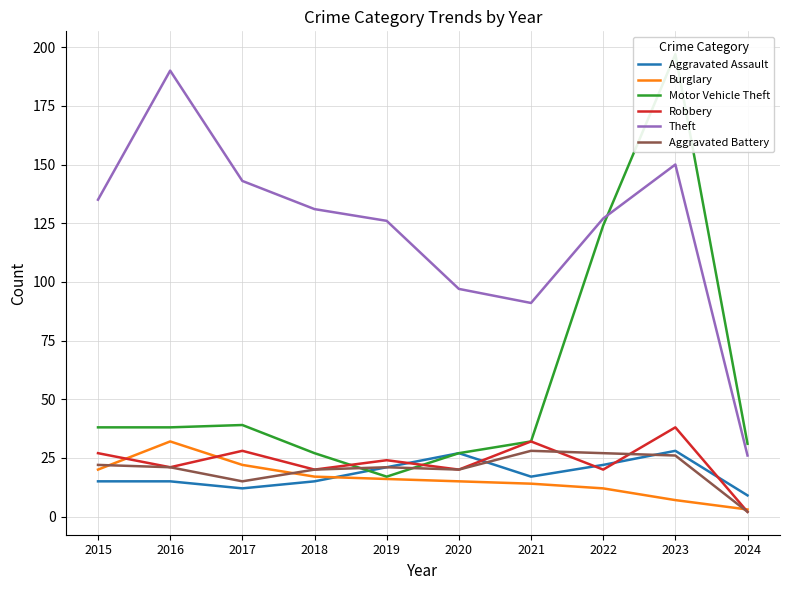

Does the chart have visible grid lines?

Yes